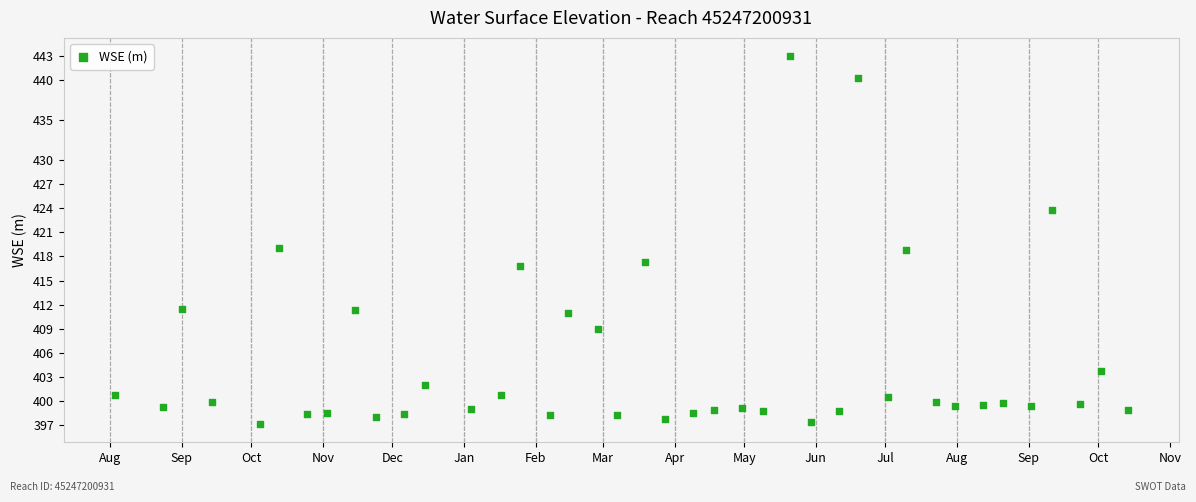

What is the range of X values (max minus min)?

438.0